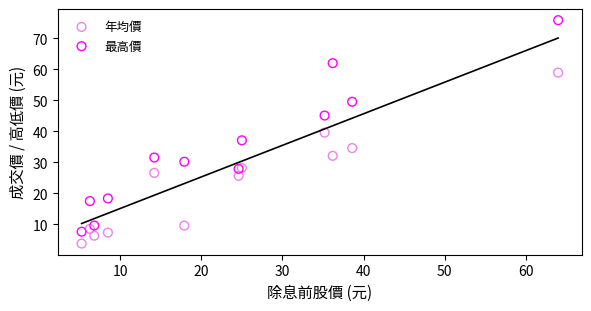

Which series contains the lowest Y value?

年均價